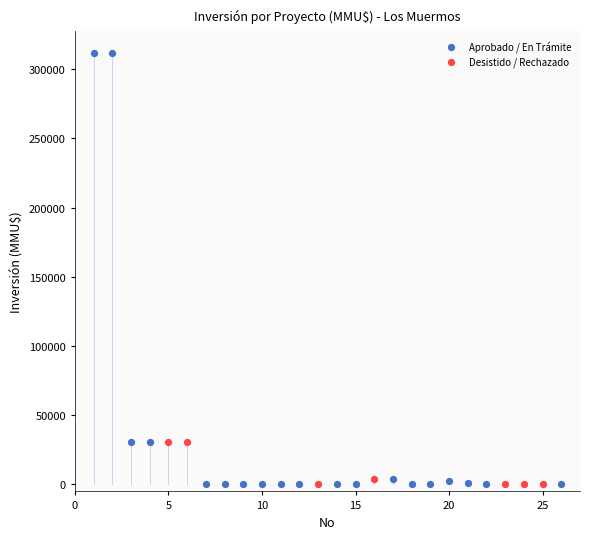

Which series has the widest spread of Y values?

Aprobado / En Trámite